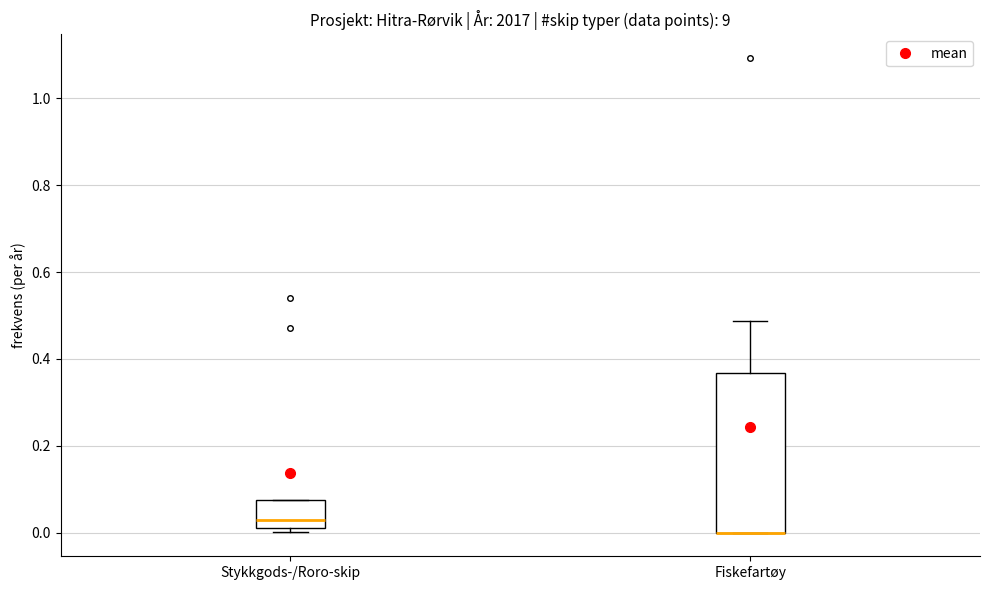

Comparing the boxes themselves (not the whiskers), which one is the tallest?

Fiskefartøy